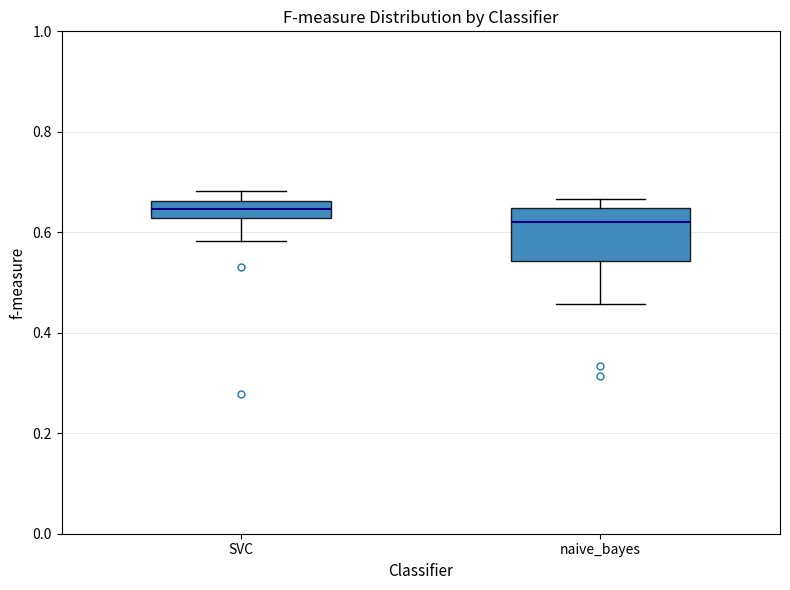

Which box has the highest median line?

SVC